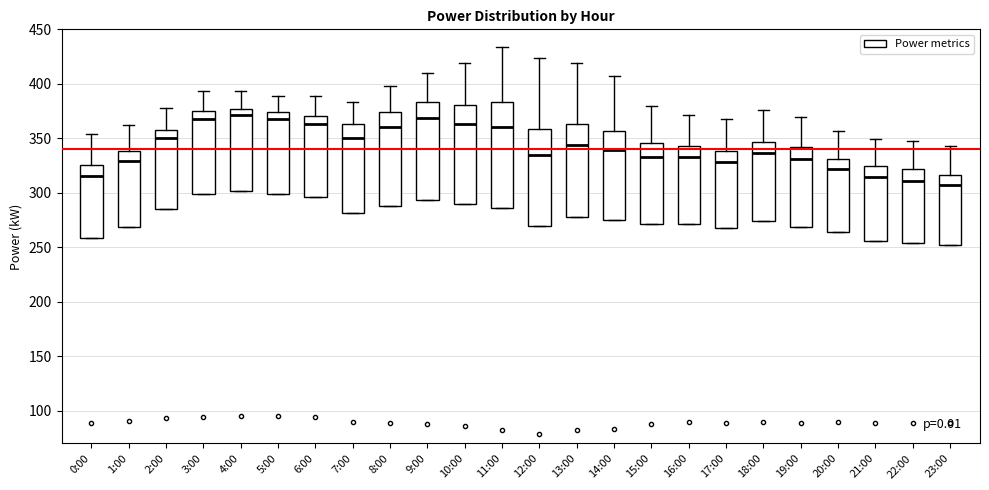

Comparing the boxes themselves (not the whiskers), which one is the tallest?

11:00